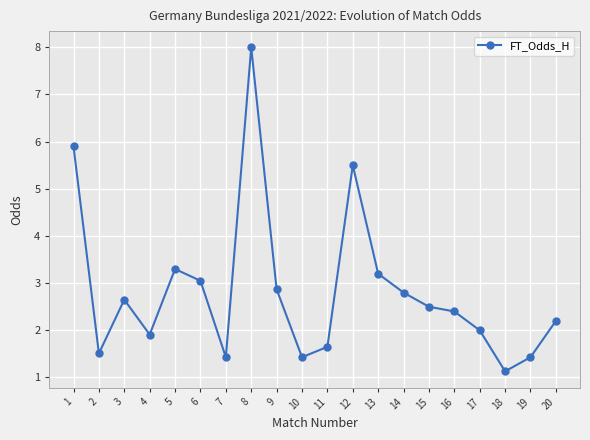

At which category does the chart reach its minimum across all series?

18